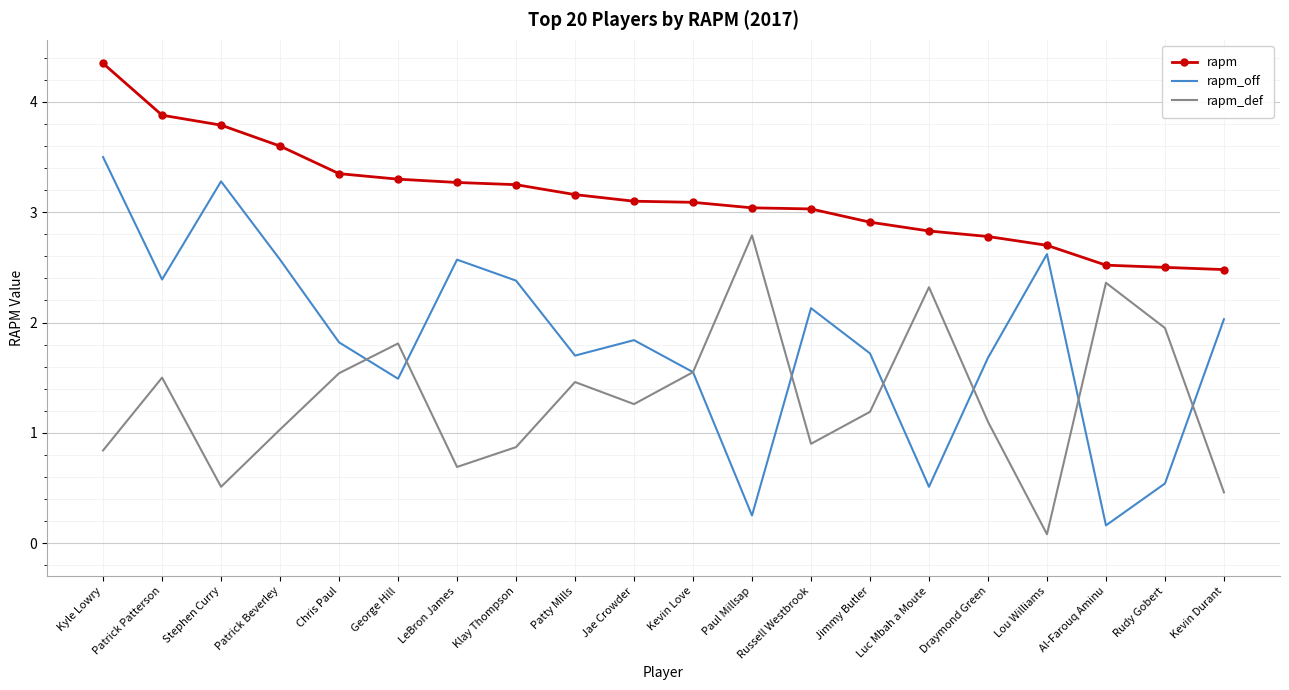

What position from the right is Chris Paul?

16